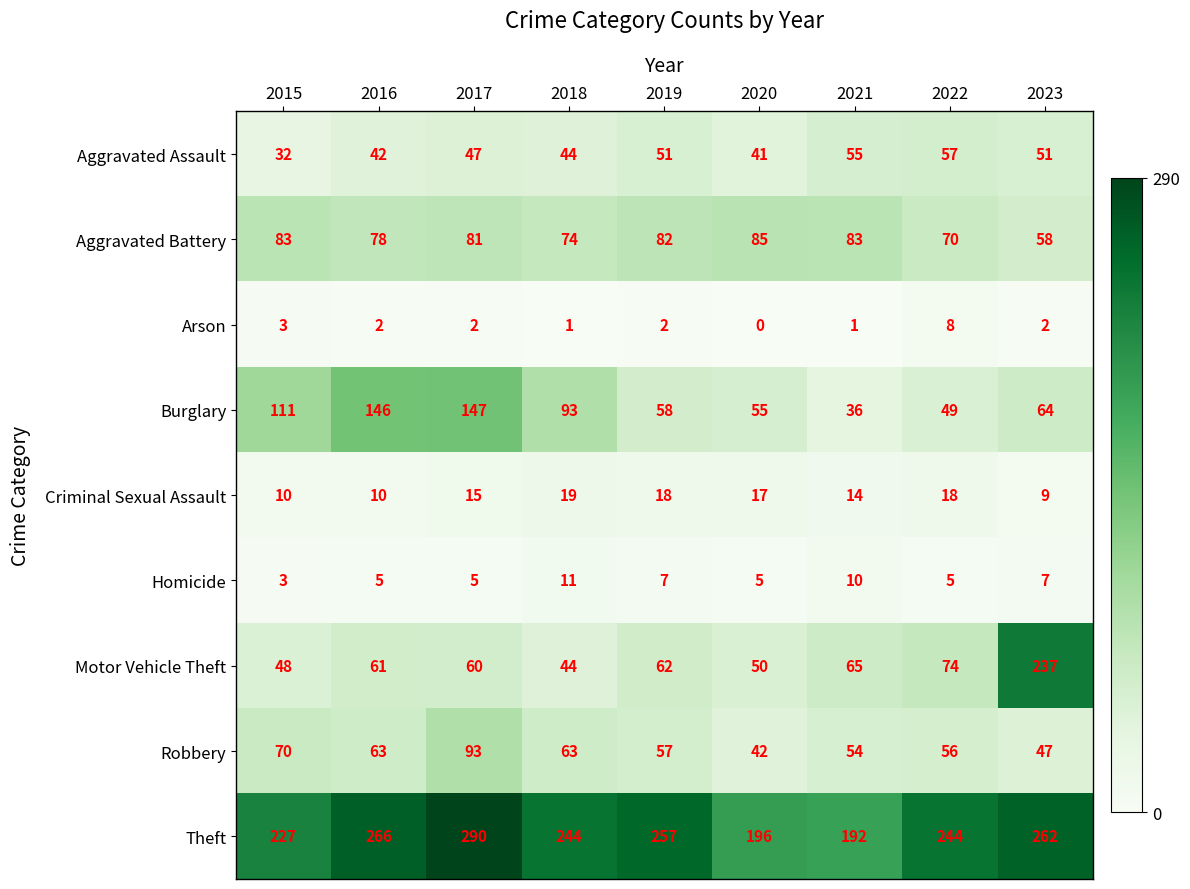

Between 2016 and 2019, which series saw the biggest shift?

Burglary